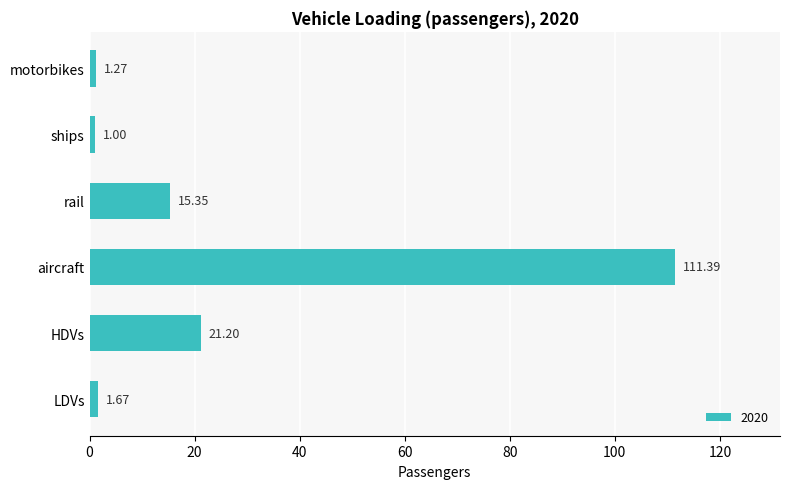

The chart shows a value of 10.2 at rail. True or false?

False